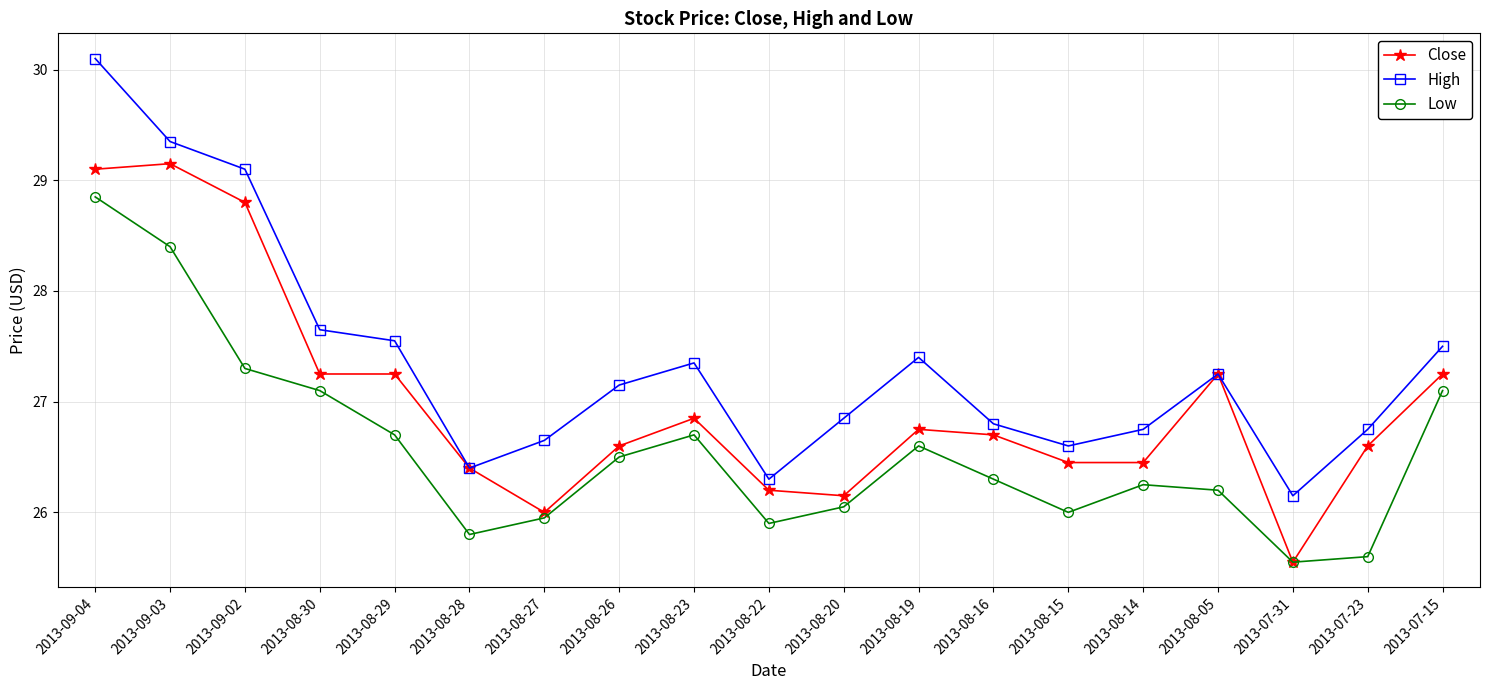

Where is High nearest to the value 28?

2013-08-30